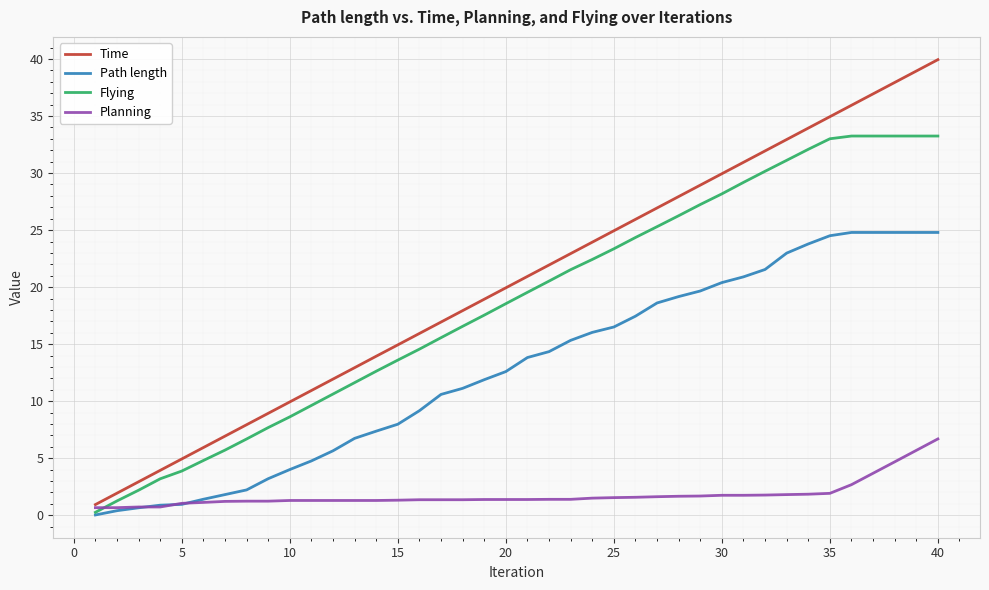

List the series in order of their peak value, highest first.

Time, Flying, Path length, Planning